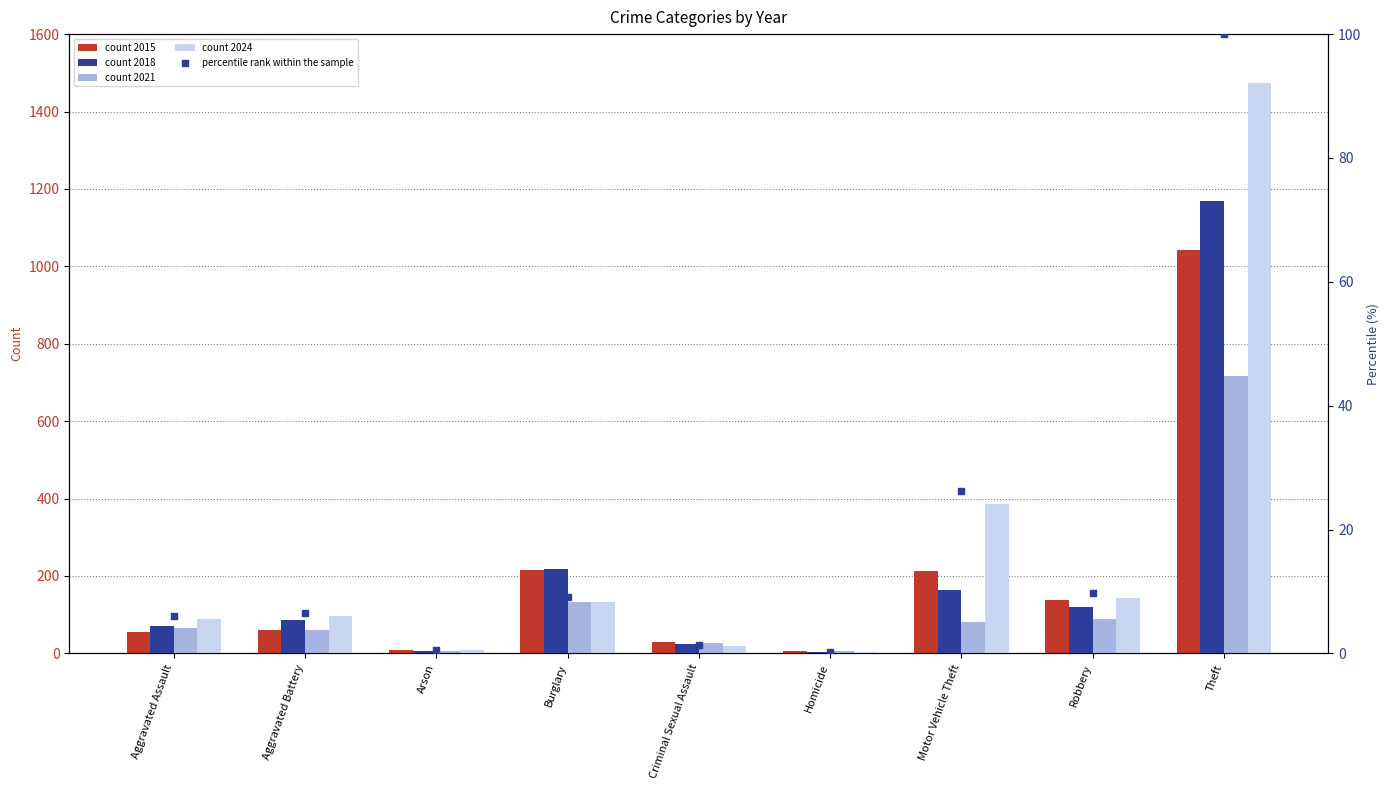

Which has a higher value, Theft or Arson?

Theft